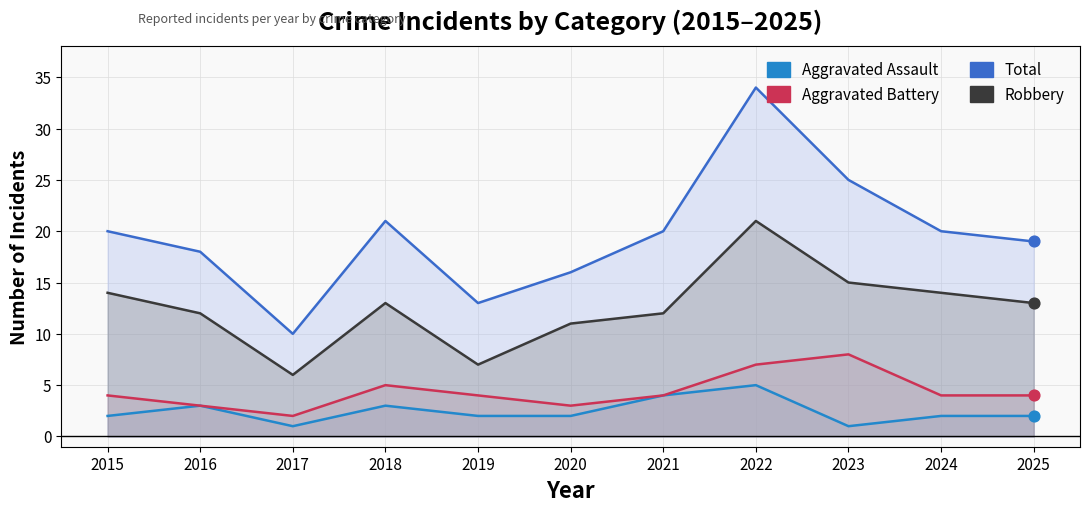

Which series reaches the maximum Y coordinate?

Total